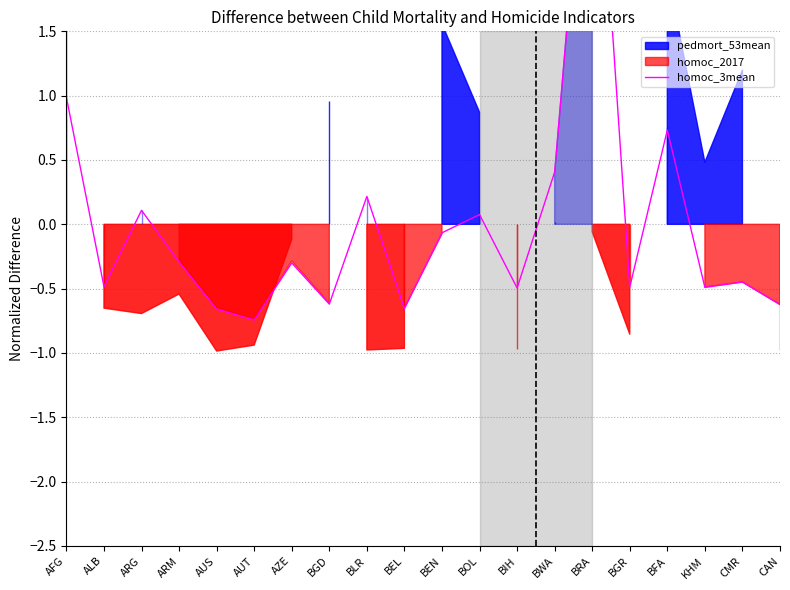

Is it true that the value at BGR is -0.7?

False